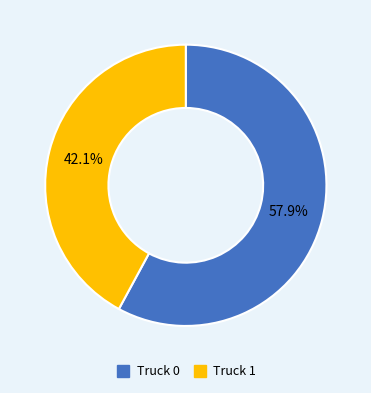

What percentage is the Truck 0 slice, to the nearest percent?

58%